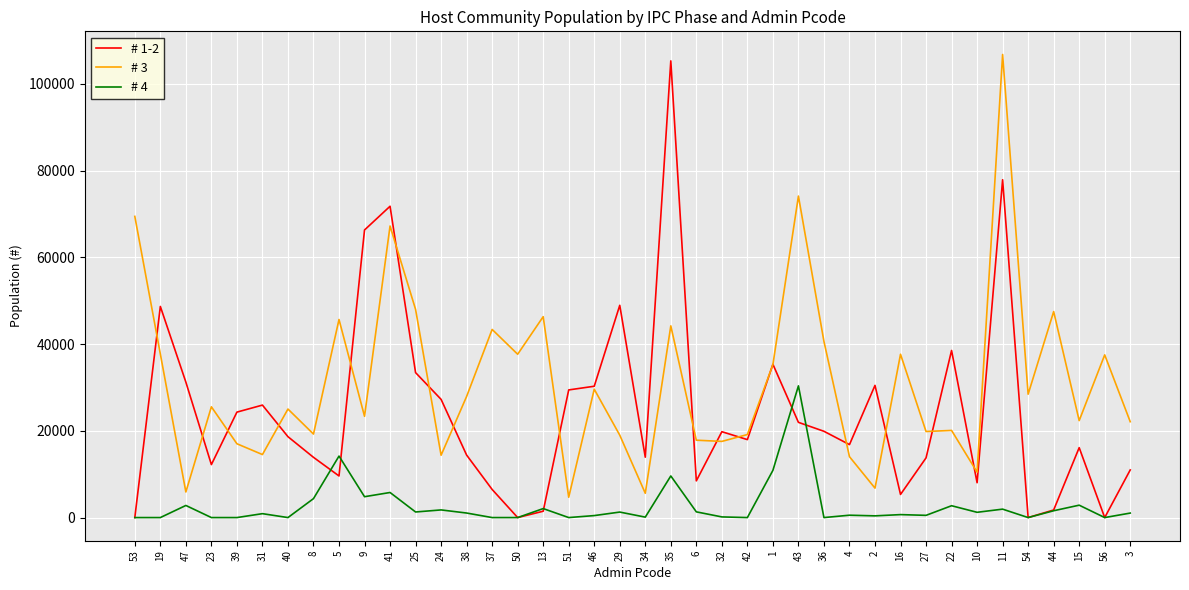

At which category does # 1-2 reach its first local peak?

19